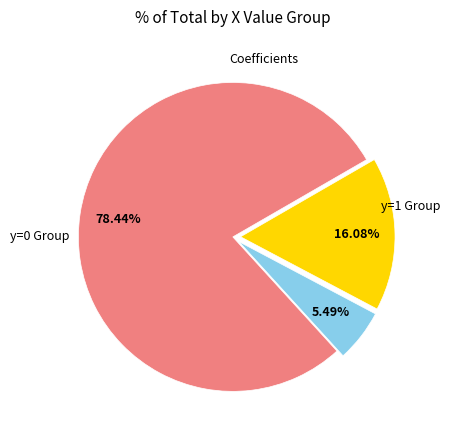

Is there a majority slice in this chart?

Yes